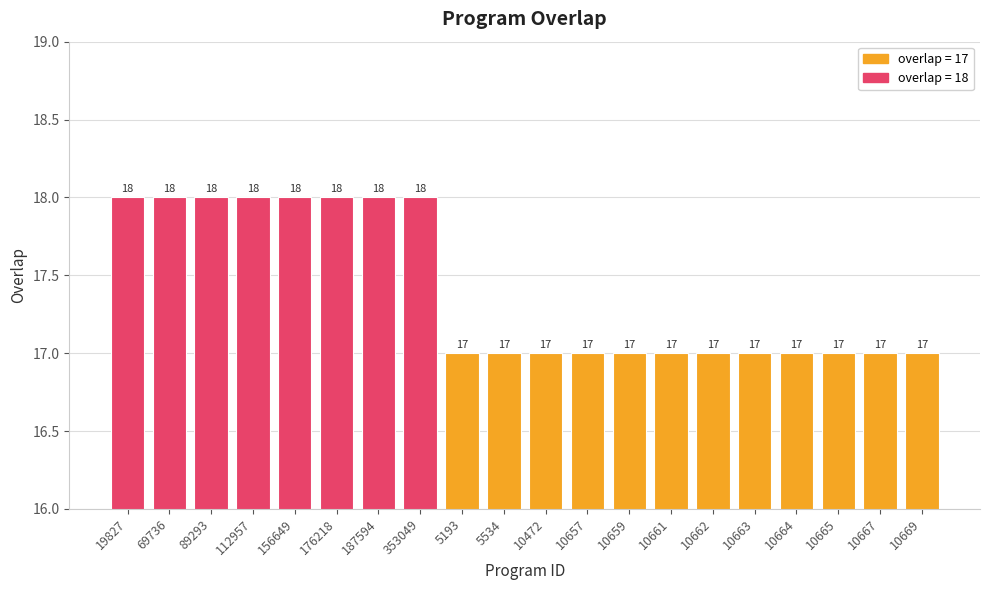

Between 187594 and 10663, which is larger?

187594